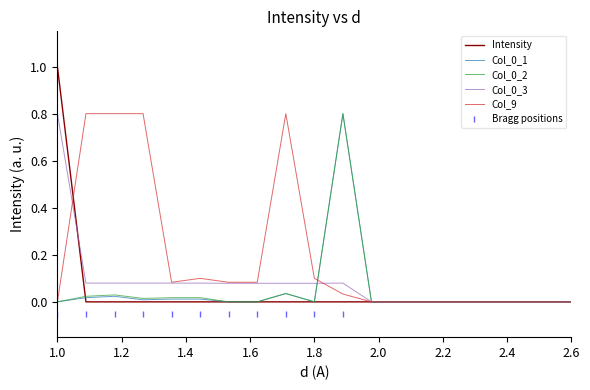

How many intersections are there between Intensity and Col_0_2?

1